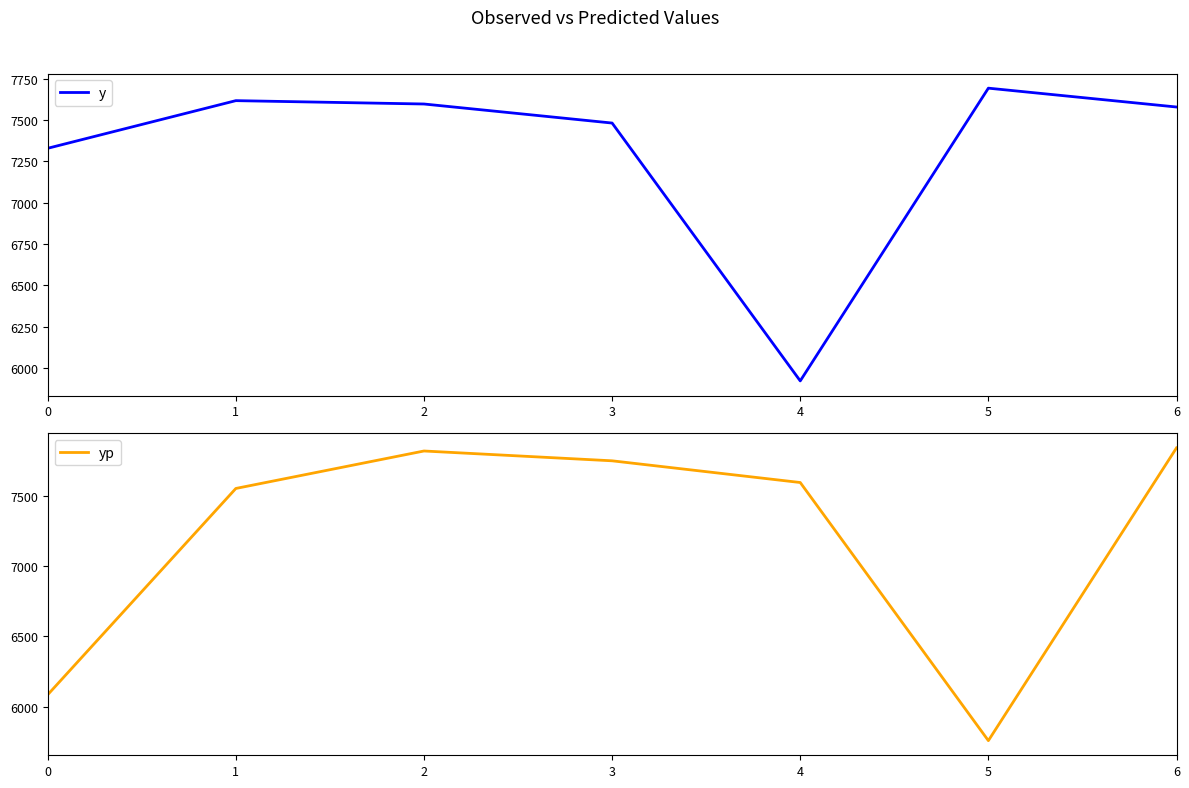

Reading left to right, what are all the values shown in this chart?

y: 0=7329.0	1=7617.1	2=7596.8	3=7481.6	4=5922.1	5=7692.6	6=7578.6
yp: 0=6084.3	1=7553.2	2=7820.0	3=7750.1	4=7595.5	5=5757.3	6=7842.0